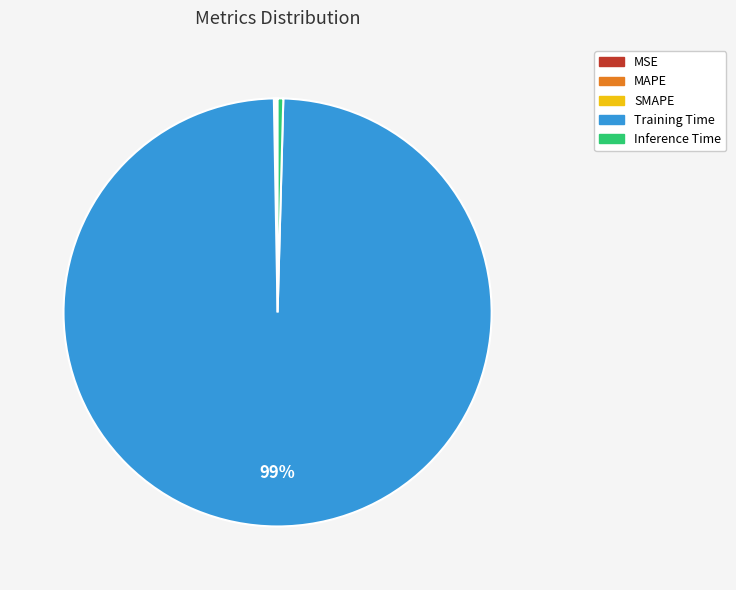

Does Training Time represent more than half of the total?

Yes